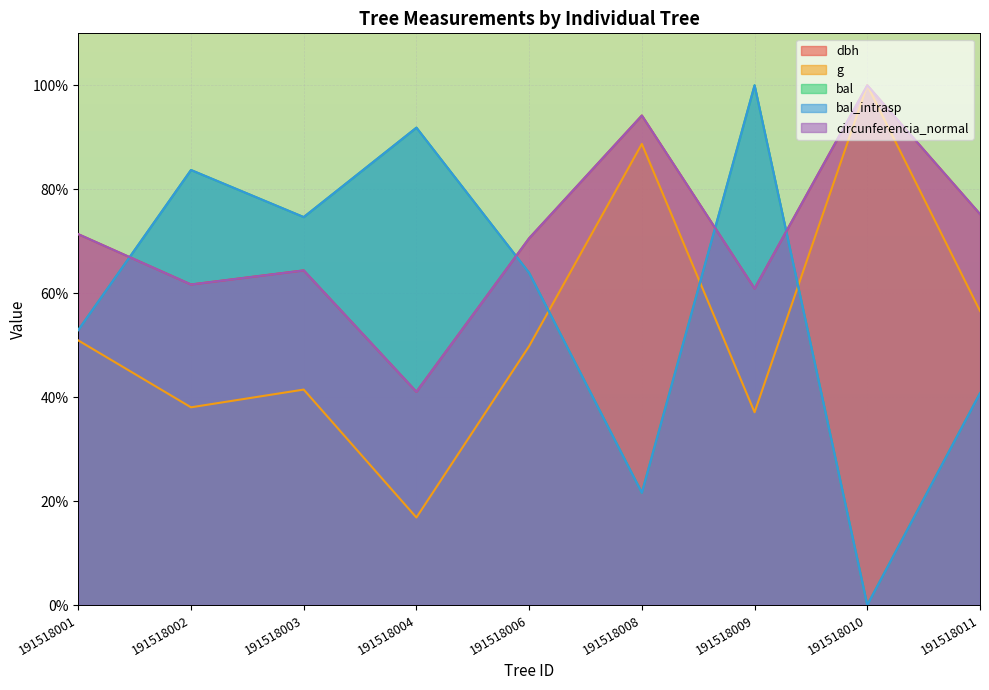

How many lines are shown in the chart?

5